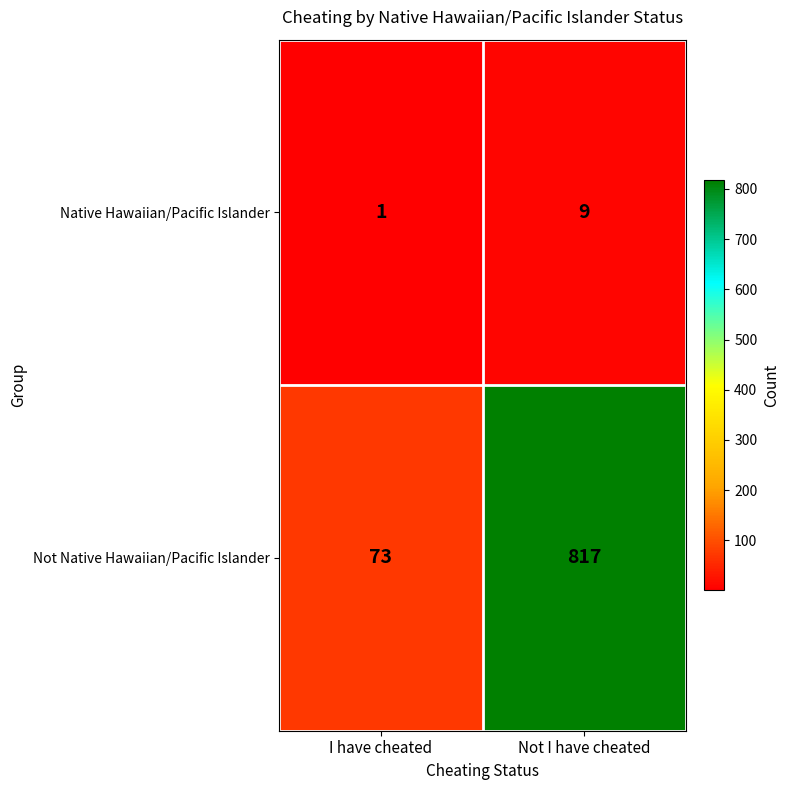

What is the minimum value shown in the chart?

1